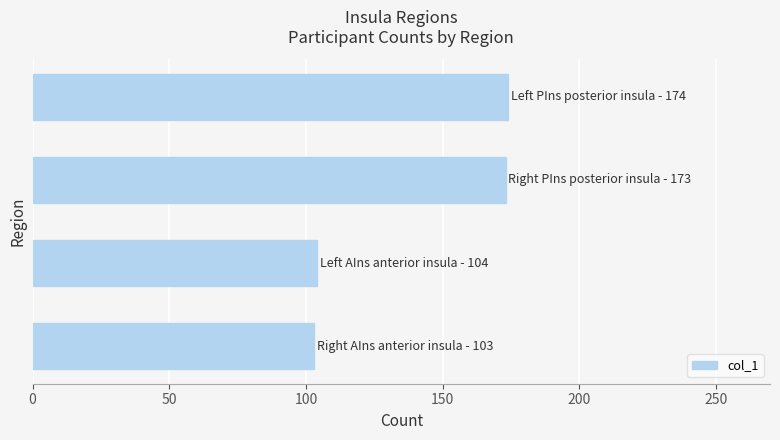

What is the greatest value displayed?

174